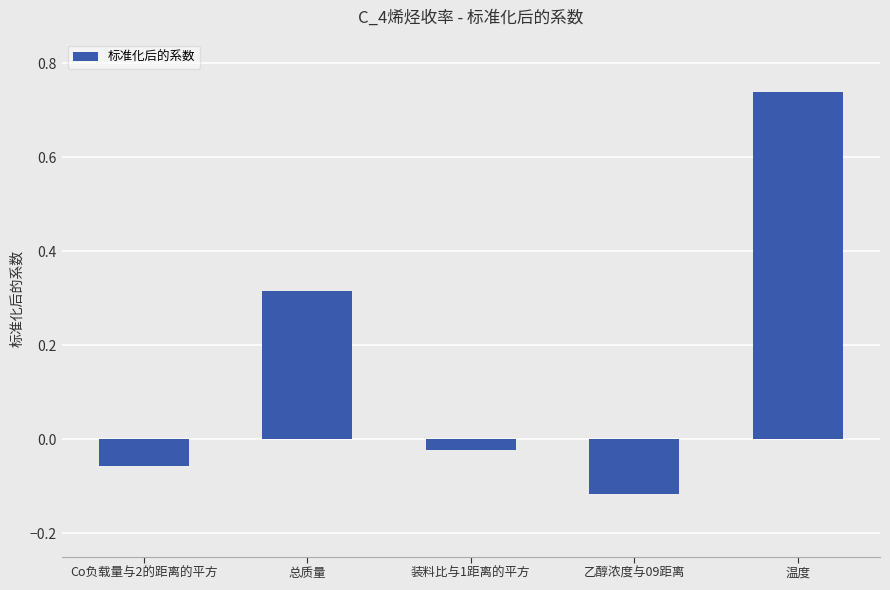

List the labels in order of value, smallest first.

乙醇浓度与09距离, Co负载量与2的距离的平方, 装料比与1距离的平方, 总质量, 温度